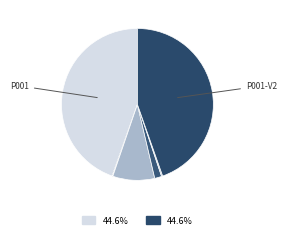

How many segments does this pie chart have?

6